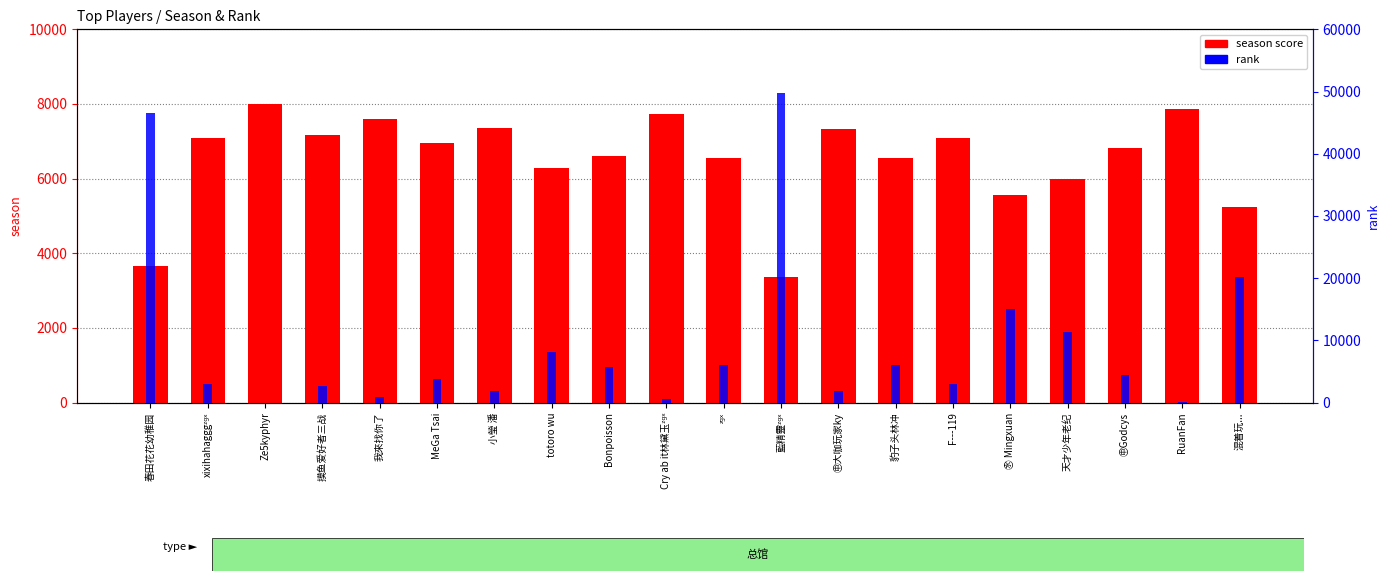

What is the value of the season score bar at the 4th from the left?

7174